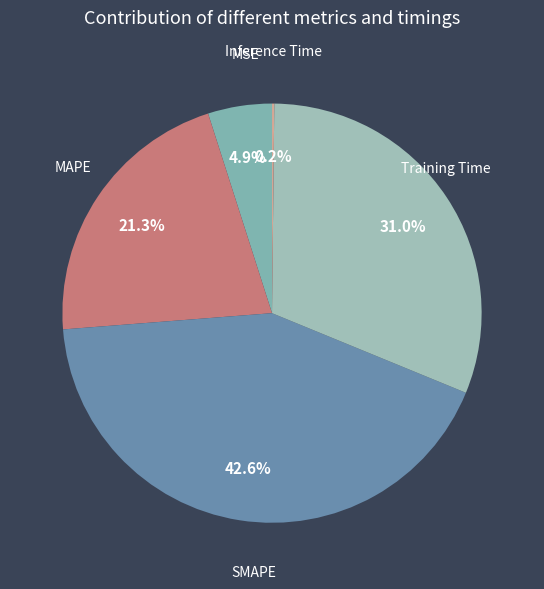

What percentage is the Training Time slice, to the nearest percent?

31%